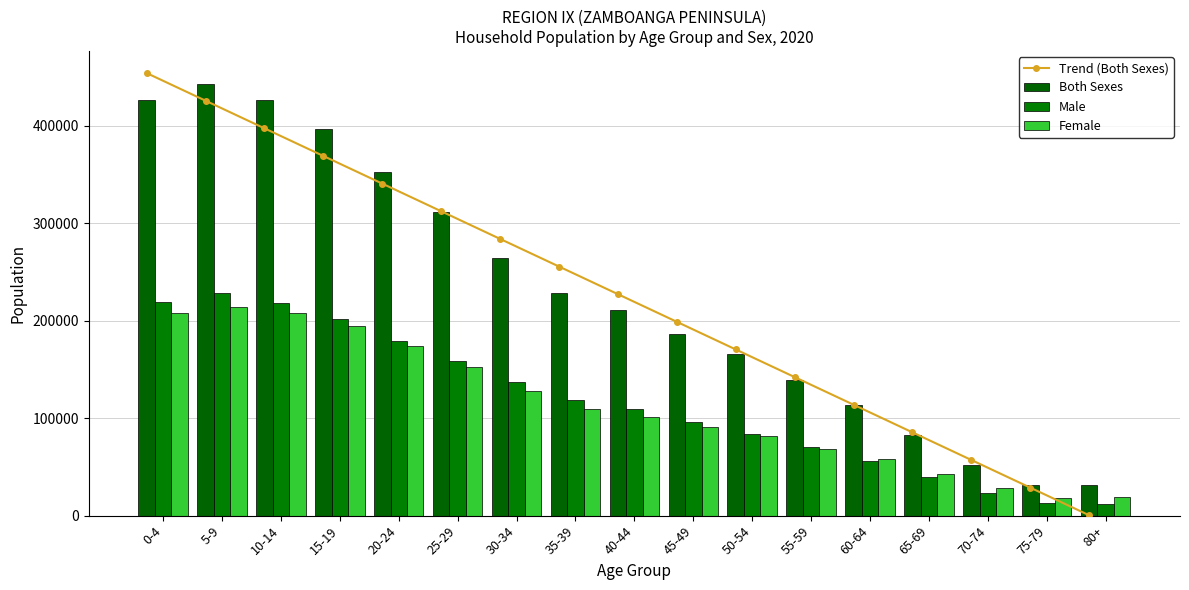

Reading left to right, what are all the values shown in this chart?

Trend (Both Sexes): 454051.7	425696.6	397341.5	368986.4	340631.4	312276.3	283921.2	255566.1	227211.1	198856.0	170500.9	142145.8	113790.8	85435.7	57080.6	28725.5	370.5
Both Sexes: 426337.0	442916.0	426881.0	396373.0	352878.0	311168.0	264437.0	228066.0	210498.0	186783.0	165651.0	139240.0	113784.0	82846.0	51947.0	31773.0	31010.0
Male: 218870.0	228622.0	218525.0	201572.0	179142.0	158932.0	136875.0	118530.0	109718.0	95991.0	84151.0	70798.0	56128.0	39932.0	23330.0	13469.0	11616.0
Female: 207467.0	214294.0	208356.0	194801.0	173736.0	152236.0	127562.0	109536.0	100780.0	90792.0	81500.0	68442.0	57656.0	42914.0	28617.0	18304.0	19394.0